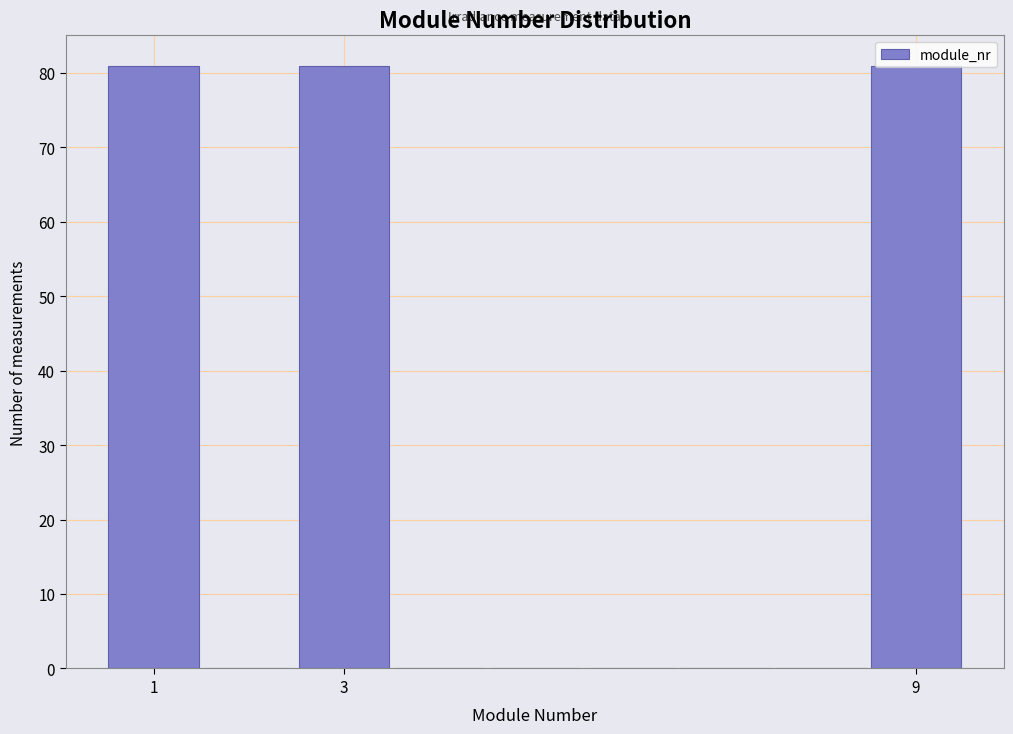

Reading left to right, transcribe this chart: for each bar, give the range it covers on the x-axis and its height. Neither the bar edges nor the heights are printed on the chart, so give them approximately, as read against the axes.

0.5 to 1.5: 81
1.5 to 2.5: 0
2.5 to 3.5: 81
3.5 to 4.5: 0
4.5 to 5.5: 0
5.5 to 6.5: 0
6.5 to 7.5: 0
7.5 to 8.5: 0
8.5 to 9.5: 81